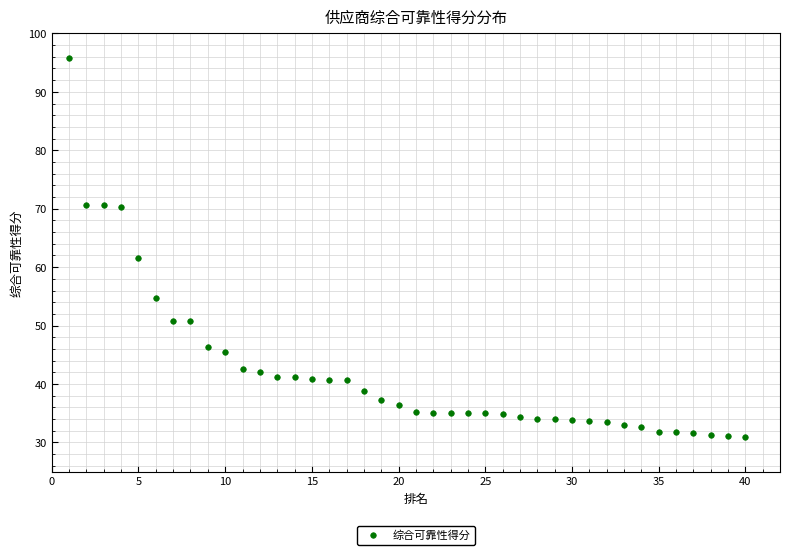

What is the range of Y values (max minus min)?

64.9